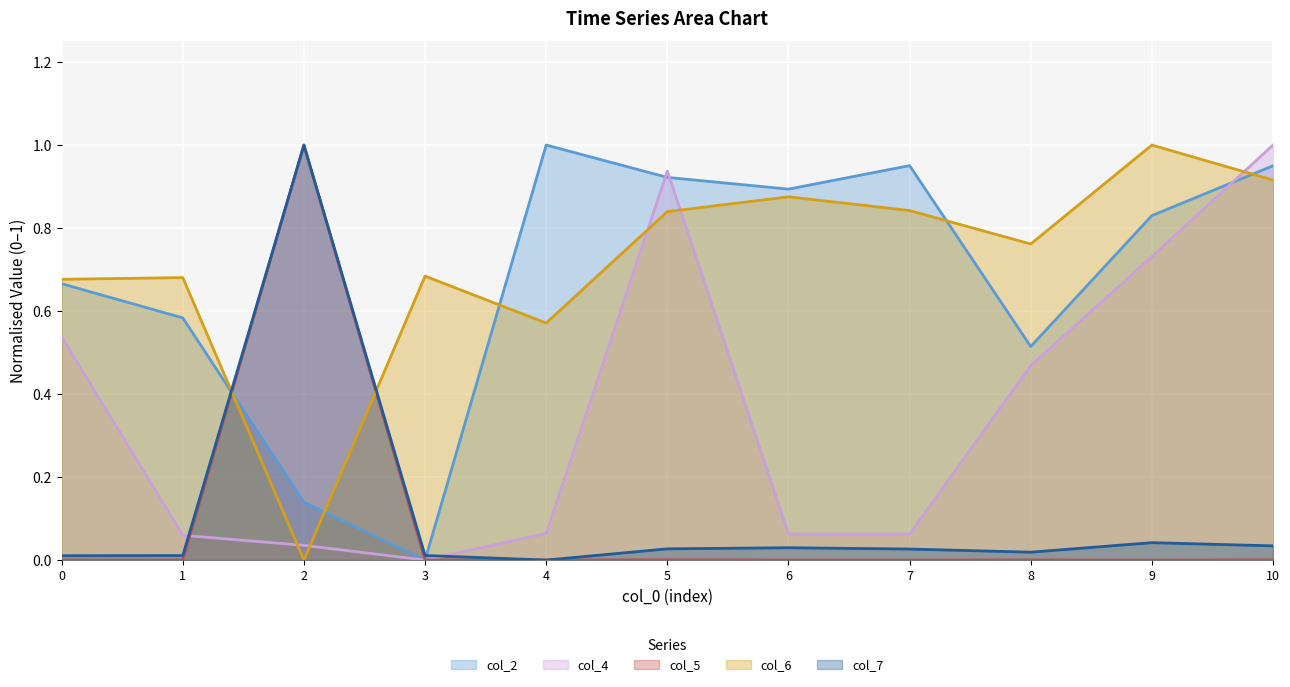

True or false: col_5 and col_4 cross at least once.

True